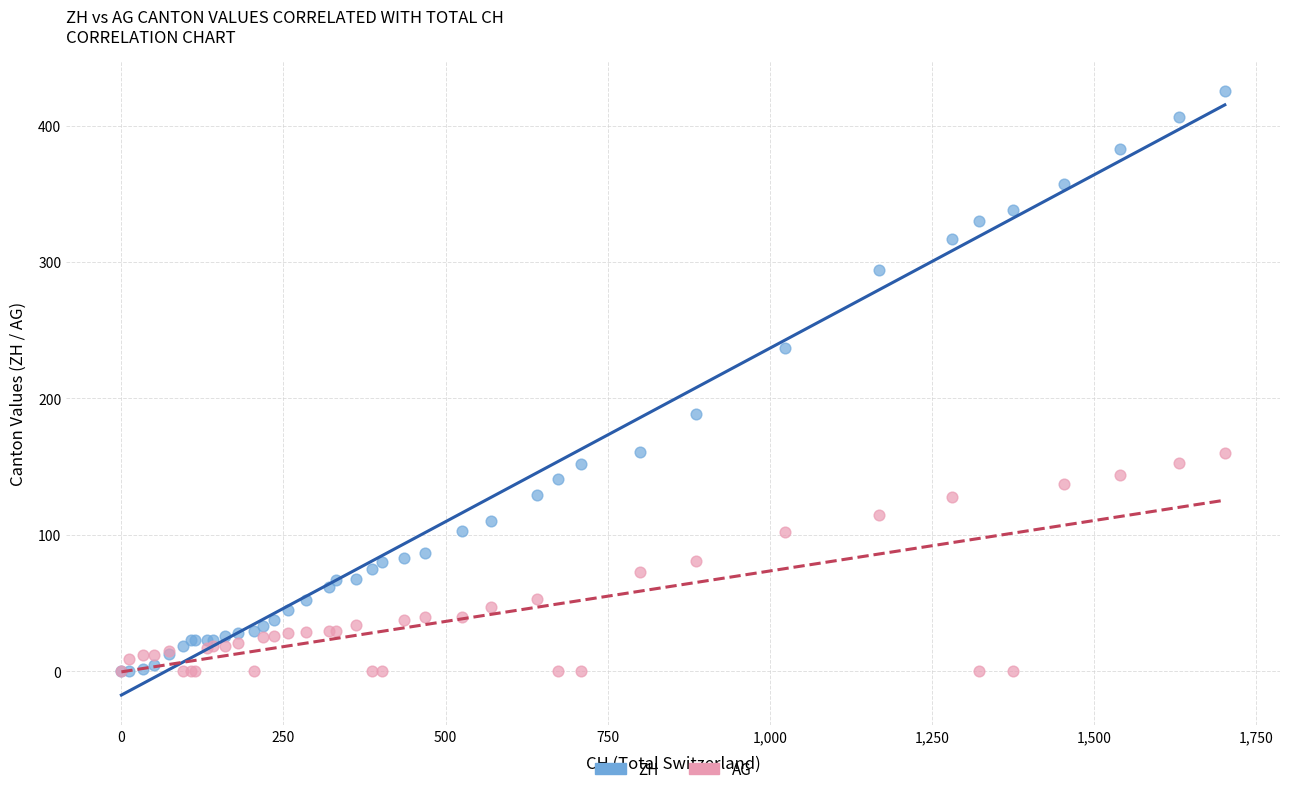

What are all the series names shown in the legend?

ZH, AG